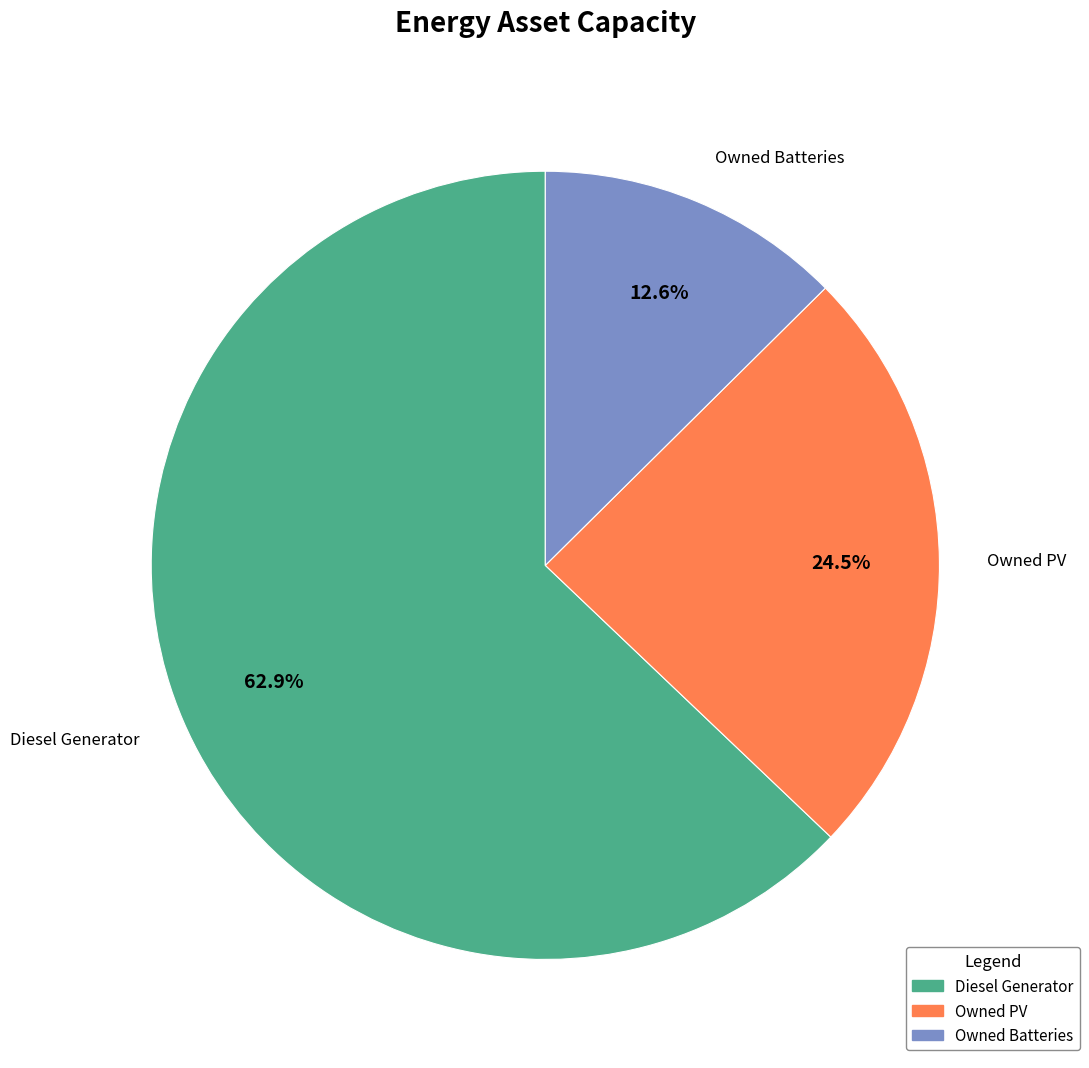

What percentage is NOT represented by Owned Batteries?

87.4%